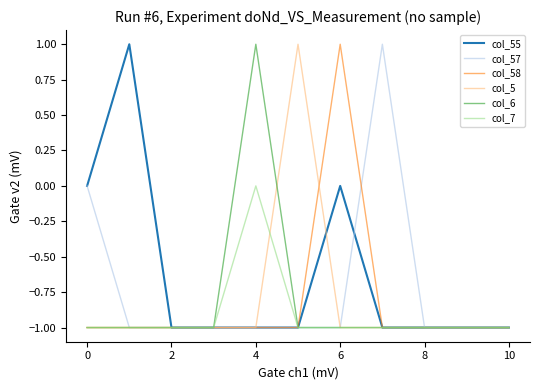

Which series has the largest total across all categories?

col_55